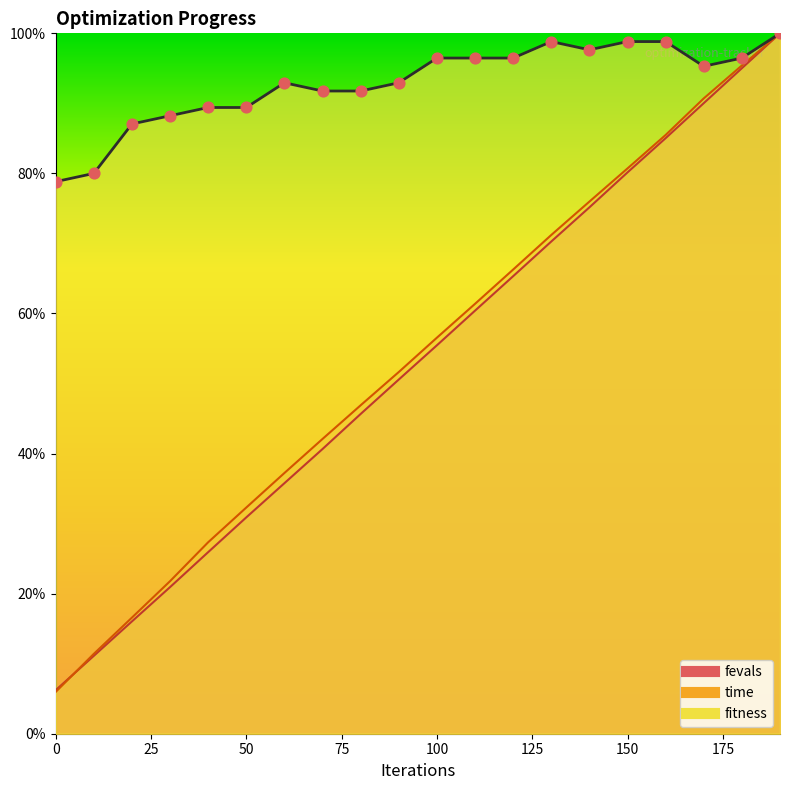

Is the value of fevals at 70 greater than the value of time at 40?

Yes